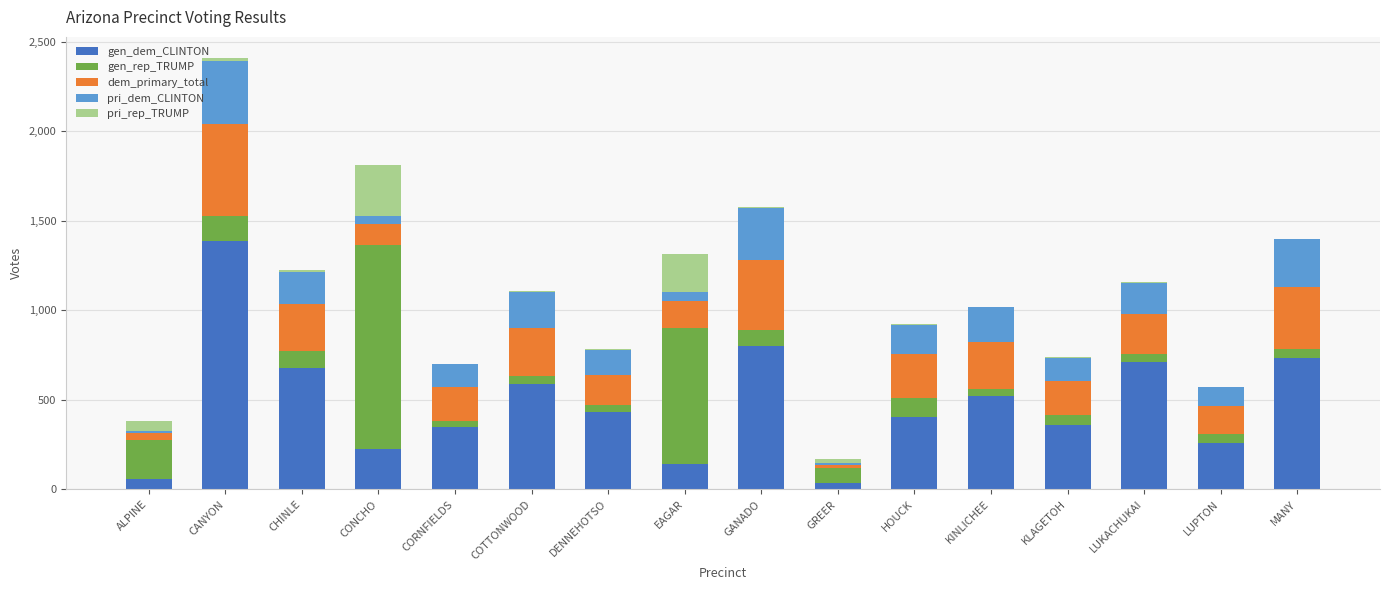

At which category is the sum across all series the highest?

CANYON